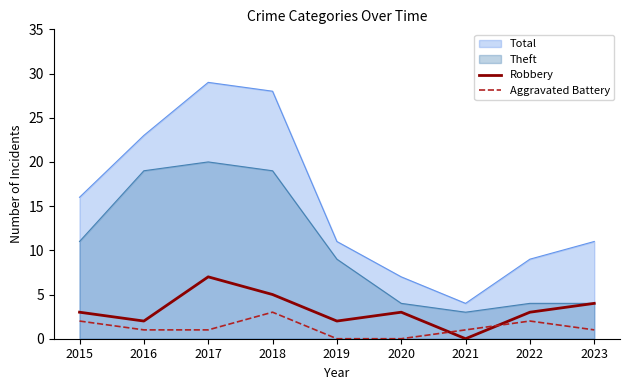

Where is the first local maximum for Robbery?

2017